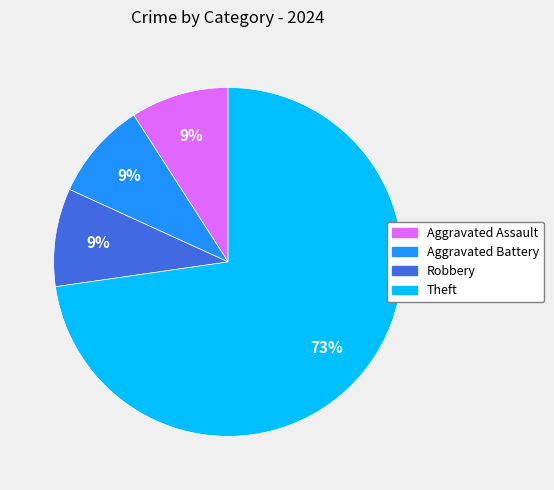

Count the number of slices in the pie.

4